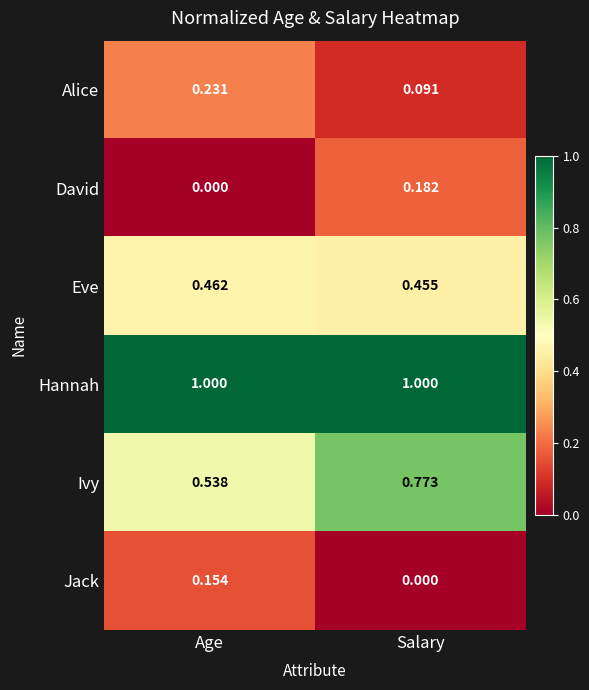

What is the difference between the highest and lowest values at Salary?

1.0